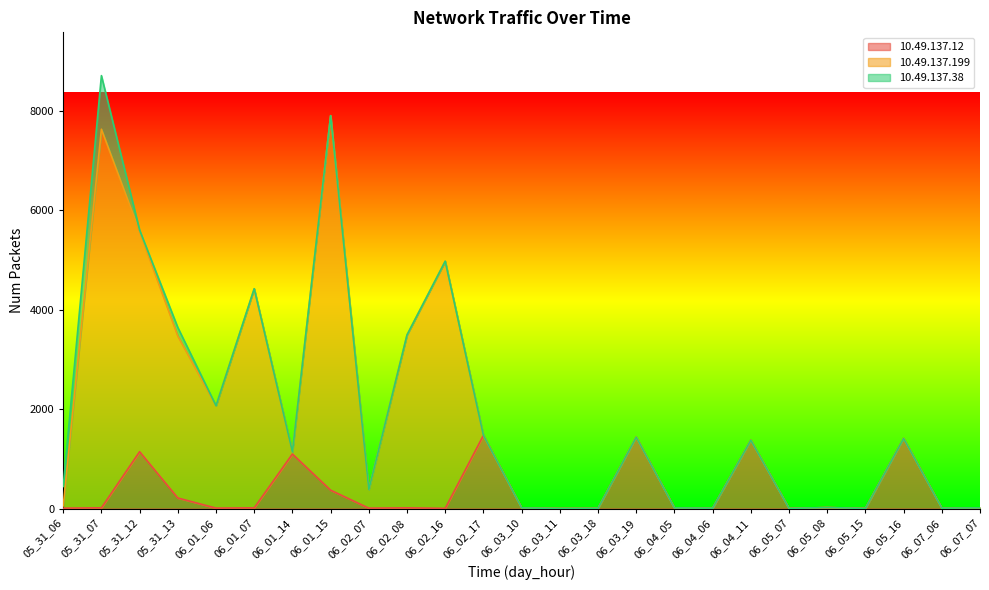

What is the difference between the 10.49.137.12 values at 06_07_06 and 06_05_07?

5